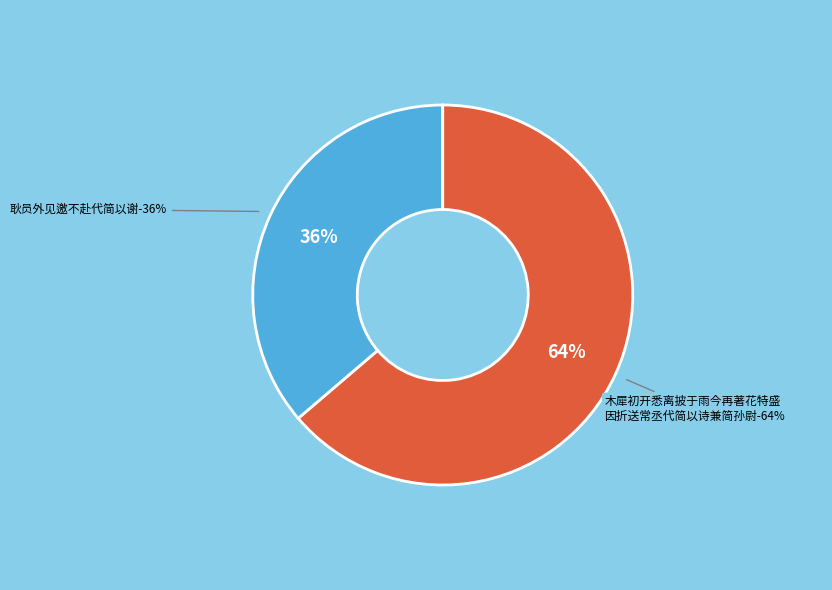

How many segments does this pie chart have?

2